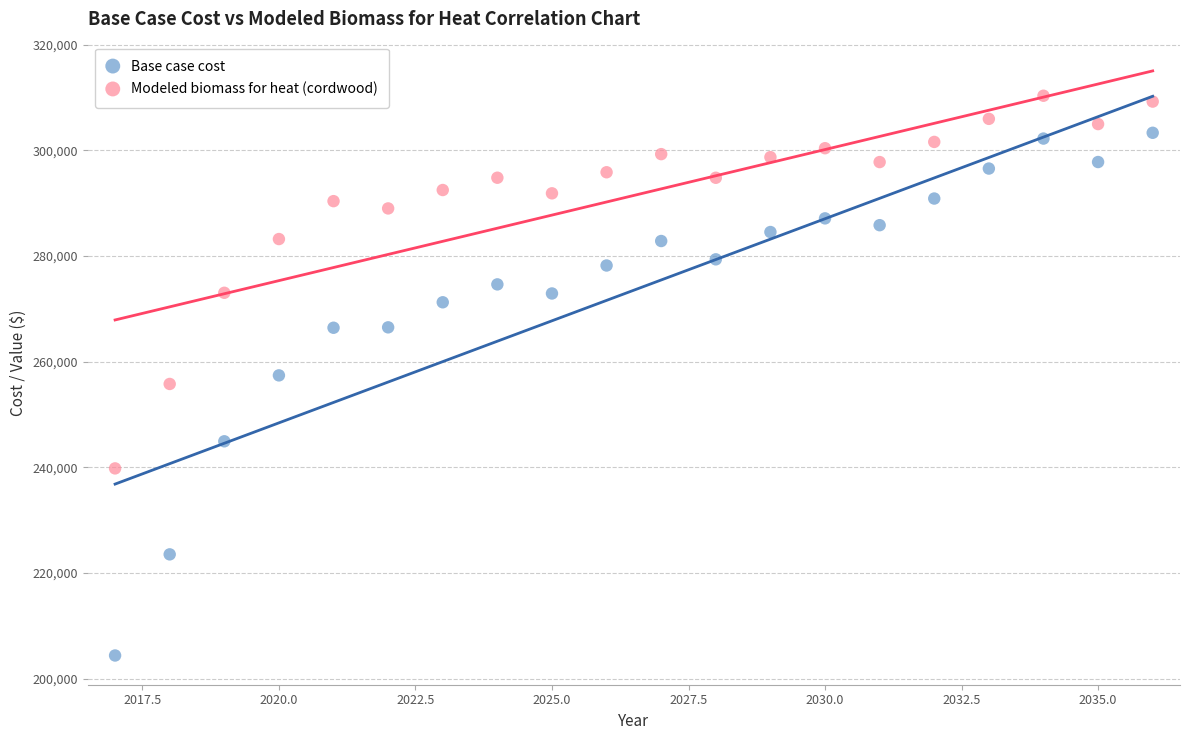

Across all data points, what is the range of Y values (max minus min)?

105955.2